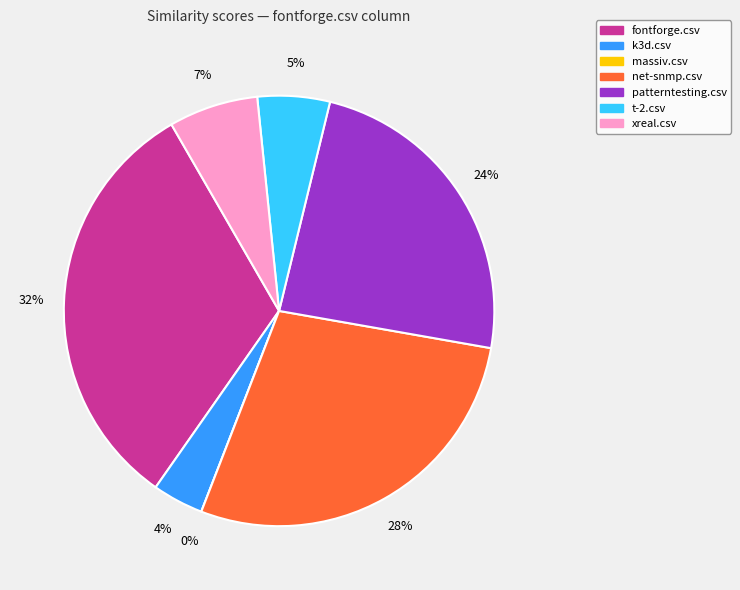

How many slices are in this pie chart?

7